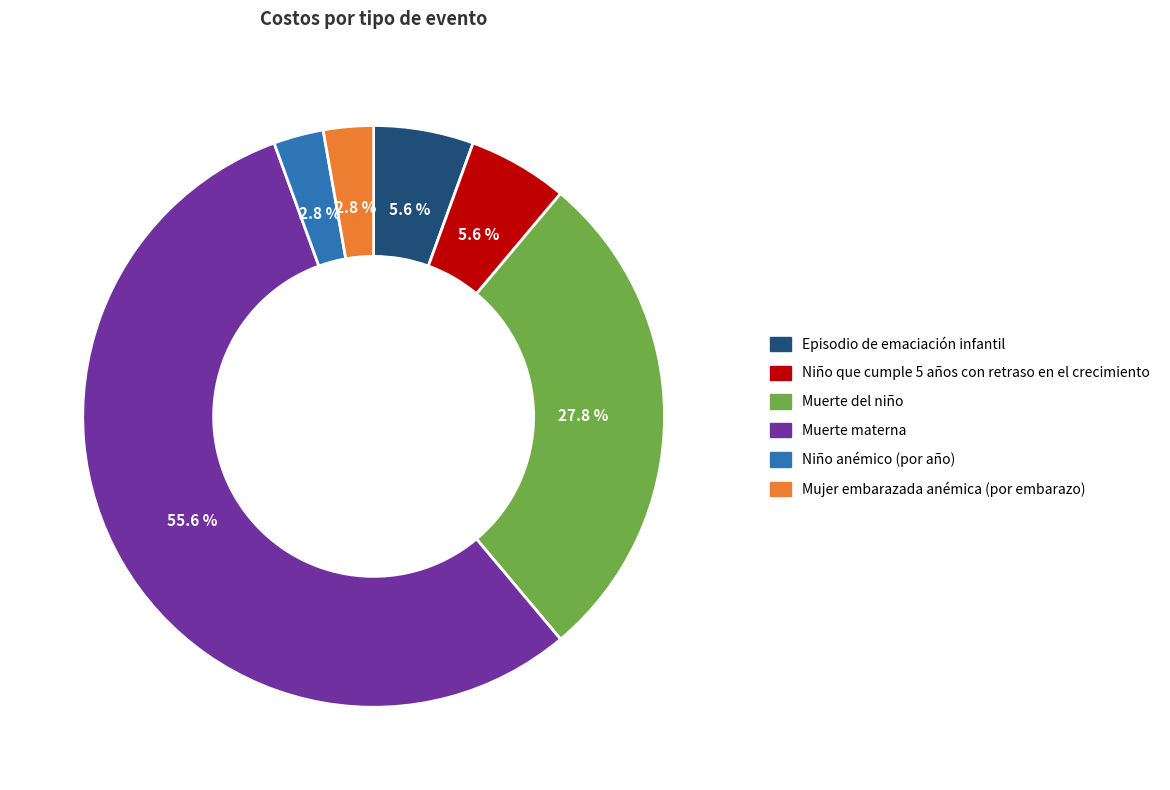

What is the majority slice?

Muerte materna